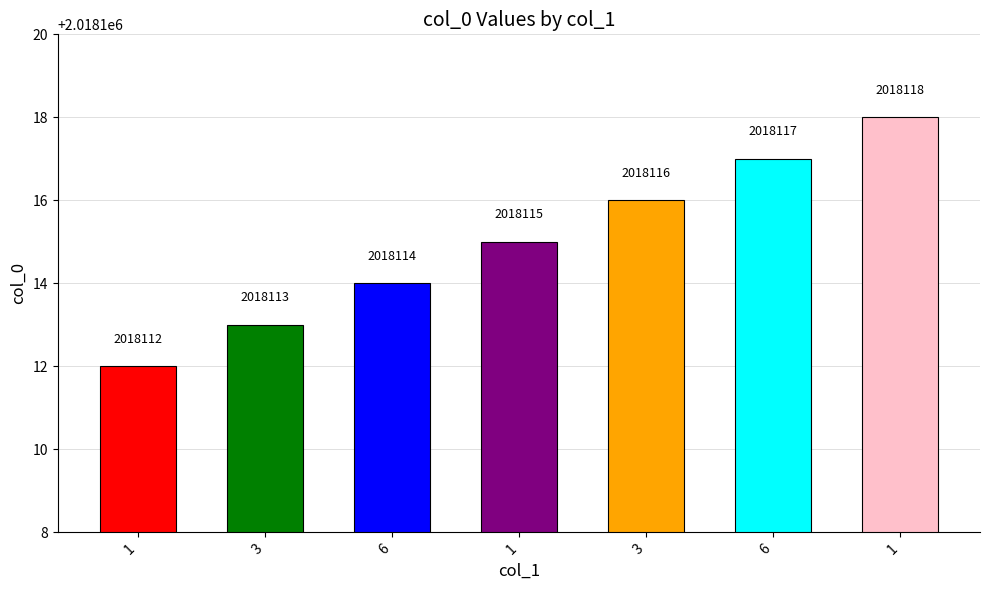

Count the number of categories in the chart.

7